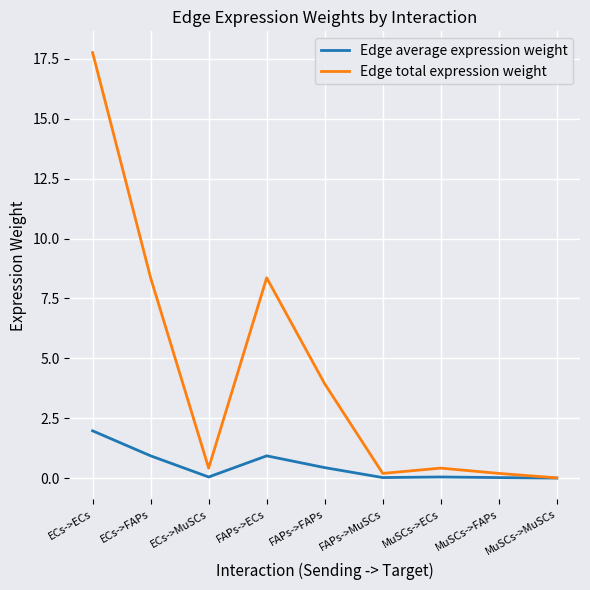

Which series has the largest range (max minus min)?

Edge total expression weight